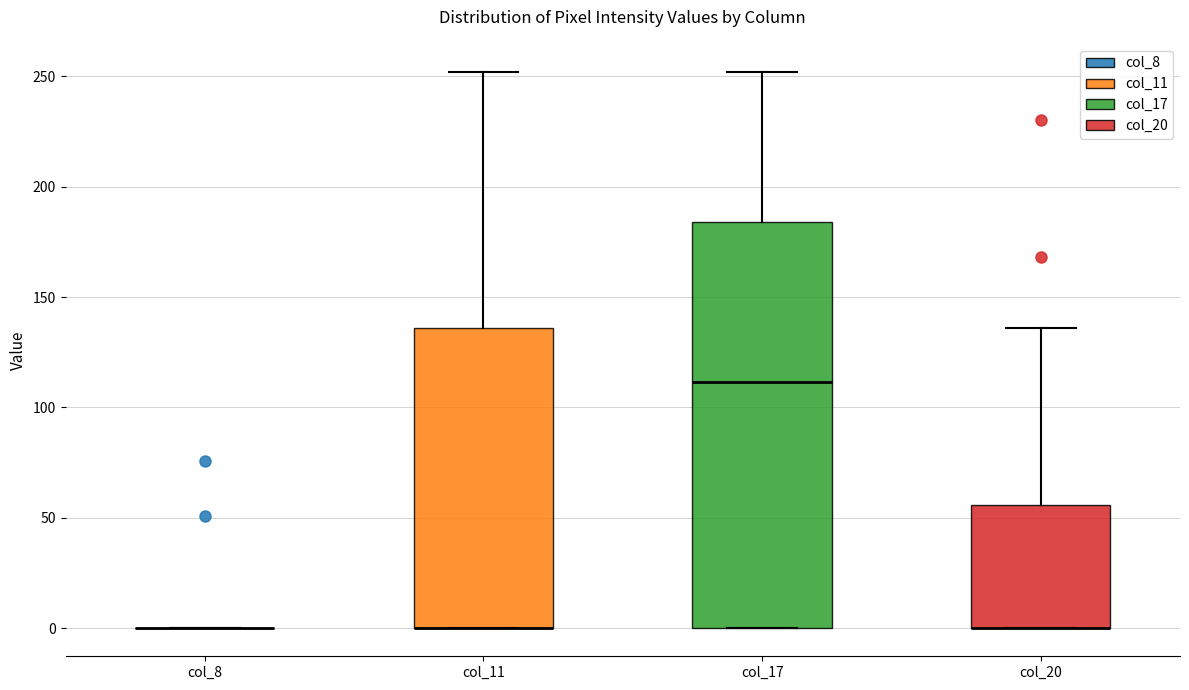

Reading left to right, read every box against the y-axis: the position of its median line, the range the box covers, and the ends of its whiskers. The values are not printed on the chart, so give them approximately, as read against the axis.

col_8: box collapsed to a line at 0, whiskers 0 to 0
col_11: median 0 (drawn on the box's lower edge), box 0 to 135, whiskers 0 to 250
col_17: median 110, box 0 to 185, whiskers 0 to 250
col_20: median 0 (drawn on the box's lower edge), box 0 to 55, whiskers 0 to 135